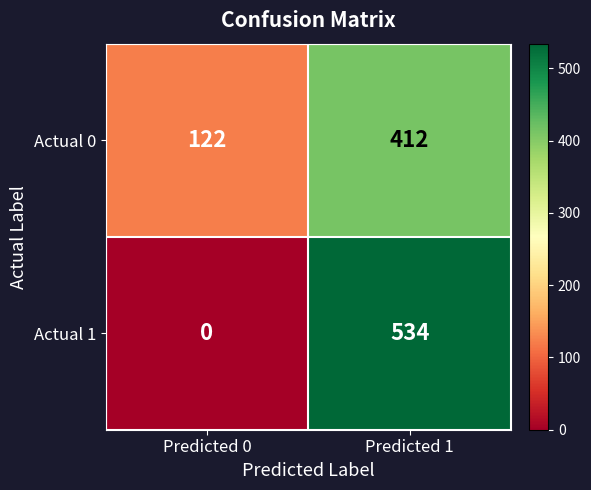

Is it true that Actual 0 equals 412 at Predicted 1?

True